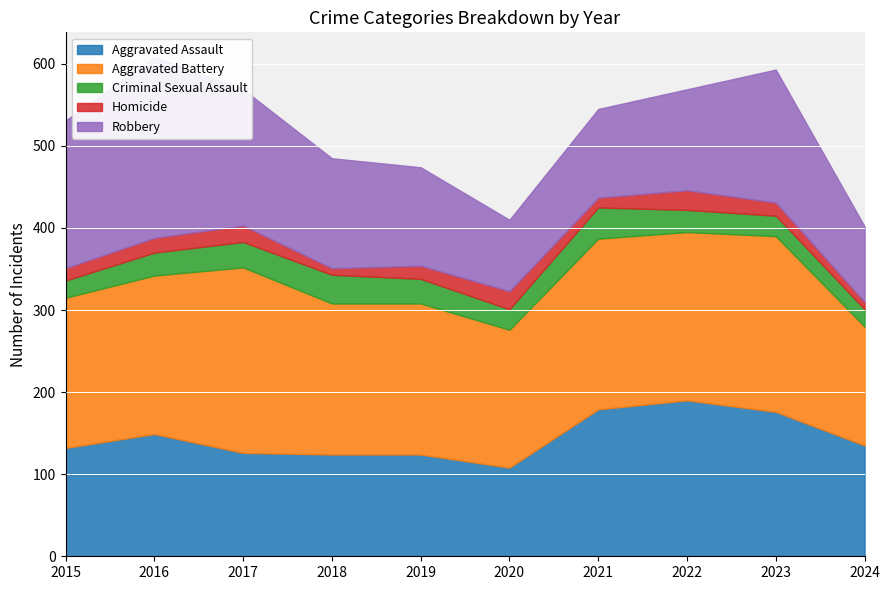

True or false: Robbery and Aggravated Battery cross at least once.

True